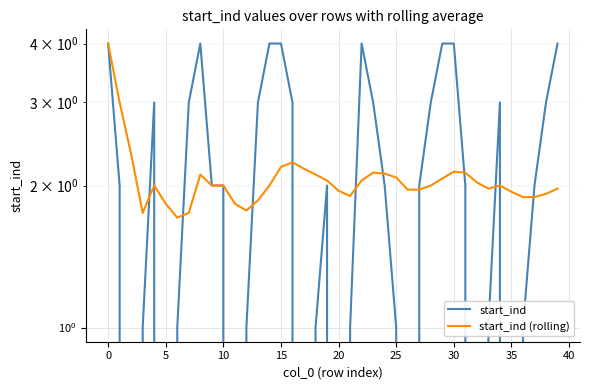

Count the number of categories in the chart.

40